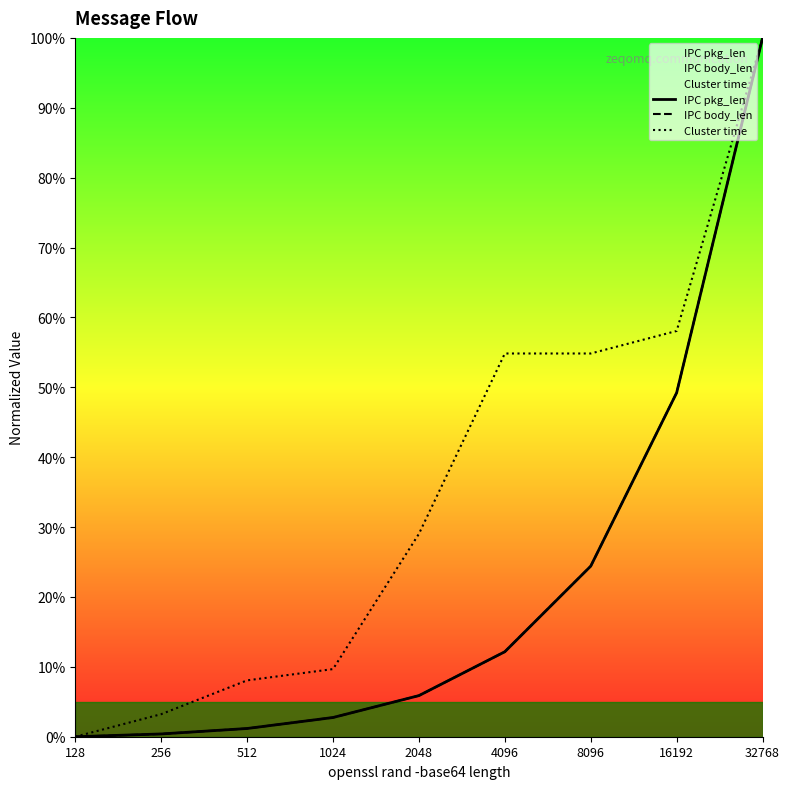

At which category is the sum across all series the highest?

32768